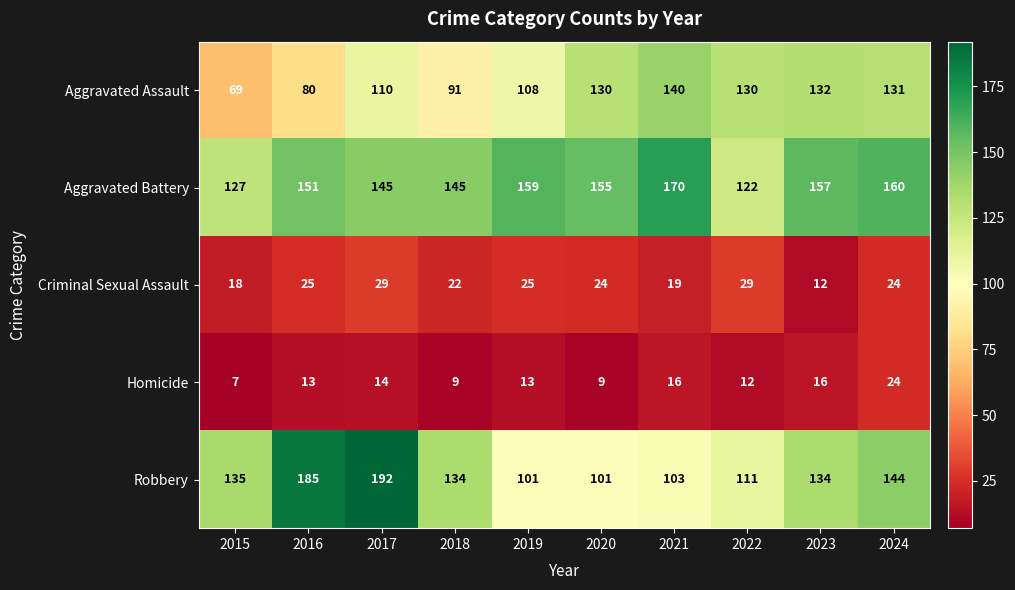

Rank the series at 2021 from highest to lowest value.

Aggravated Battery, Aggravated Assault, Robbery, Criminal Sexual Assault, Homicide